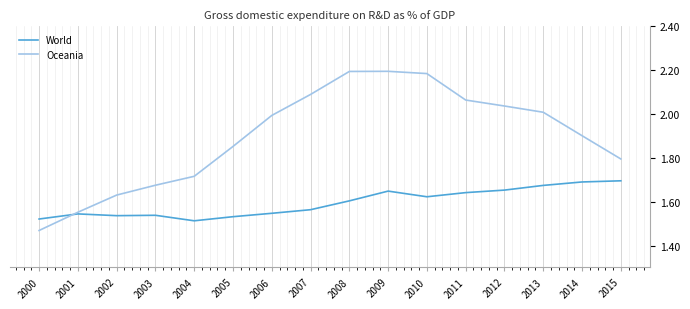

The World series shows 1.1 at 2010. True or false?

False